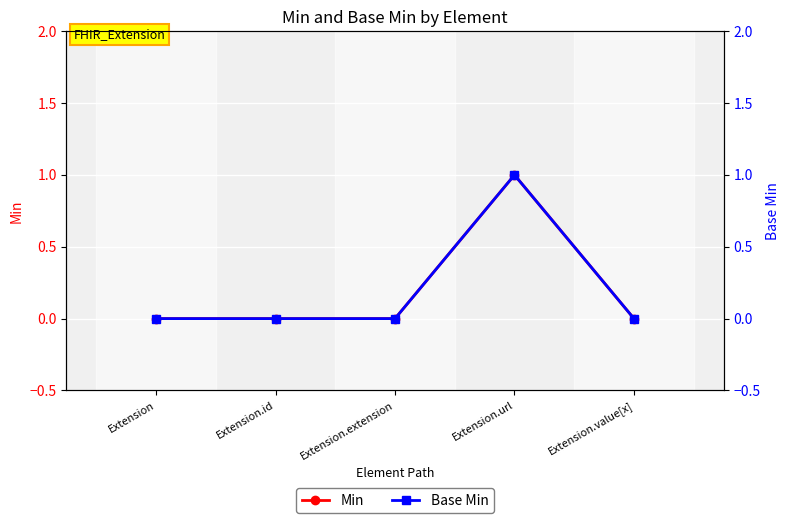

True or false: Base Min has a value of 0 at Extension.value[x].

True